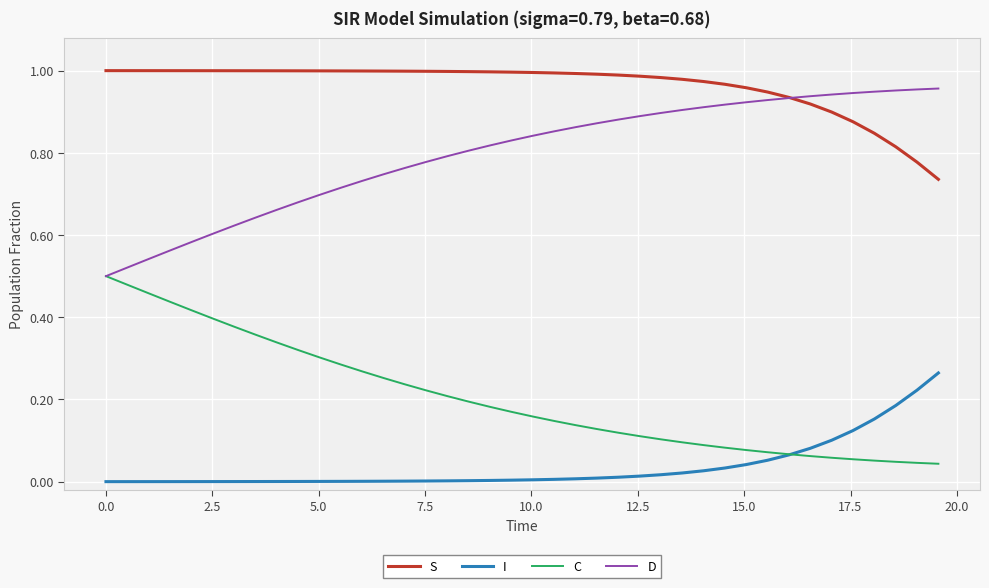

True or false: S and C intersect in this chart.

False